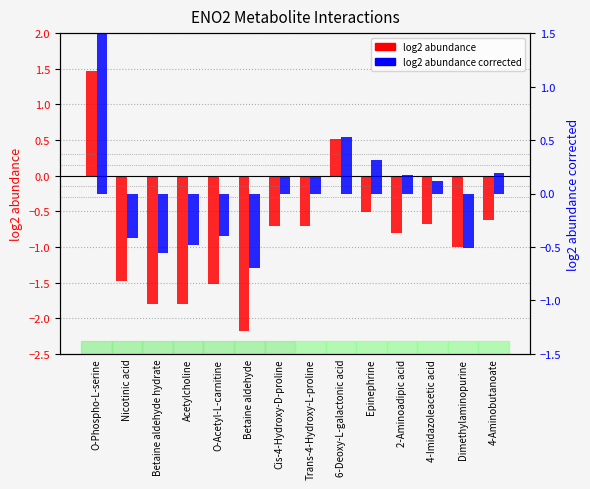

What is the label of the 5th bar from the right?

Epinephrine